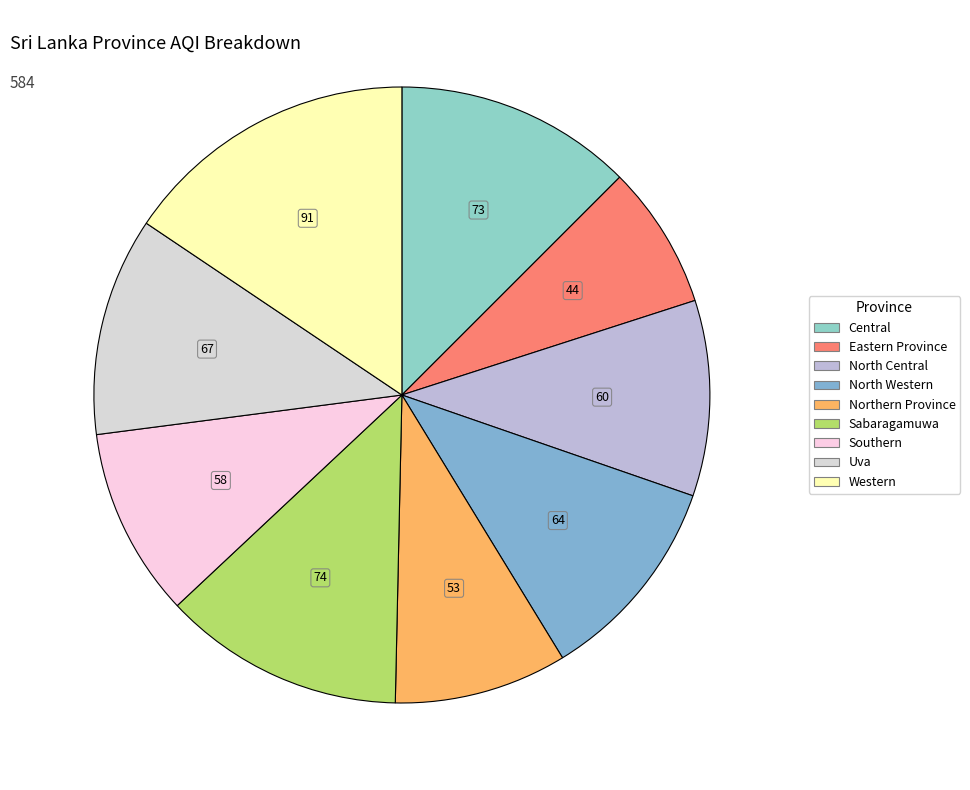

Do Sabaragamuwa and North Western together represent more than half of the pie?

No